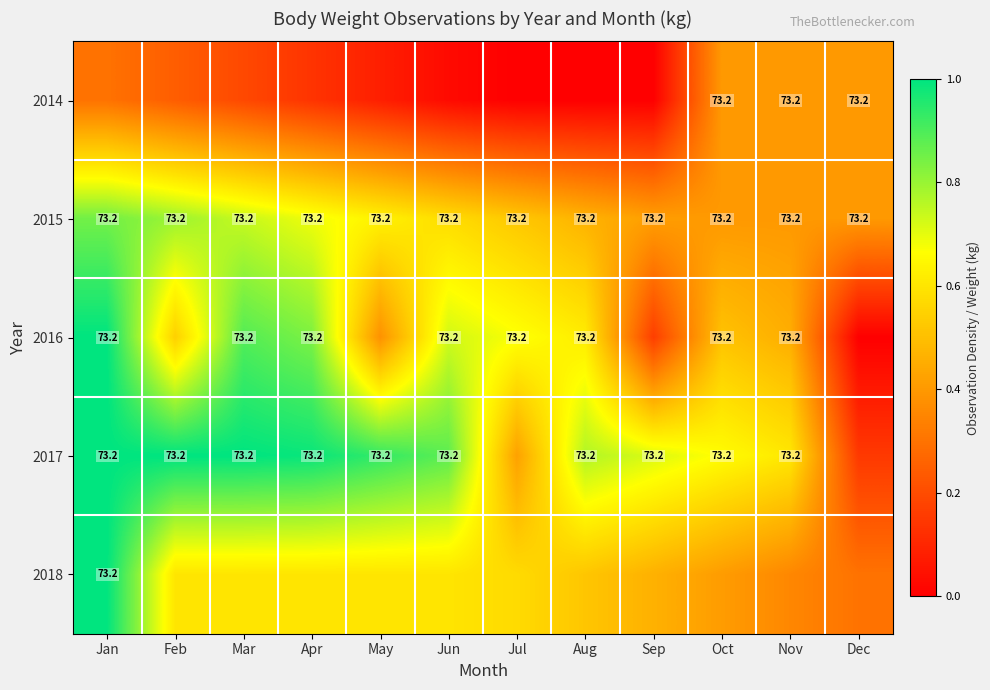

Which series has the largest total across all categories?

2017